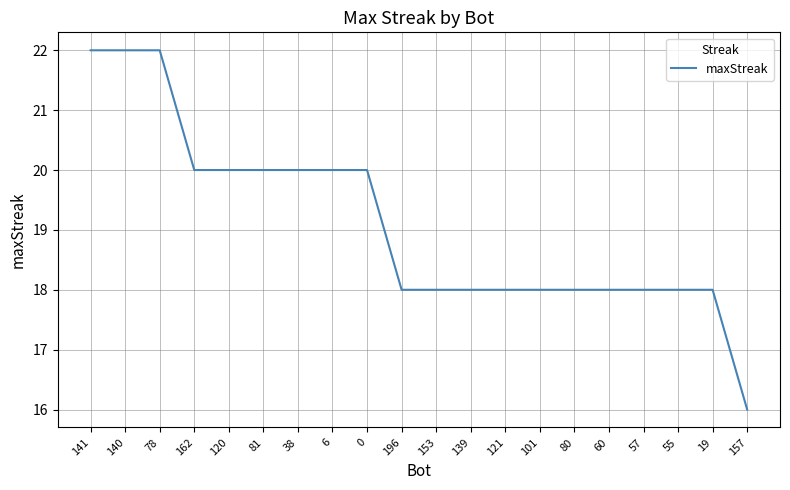

What is the smallest value displayed?

16